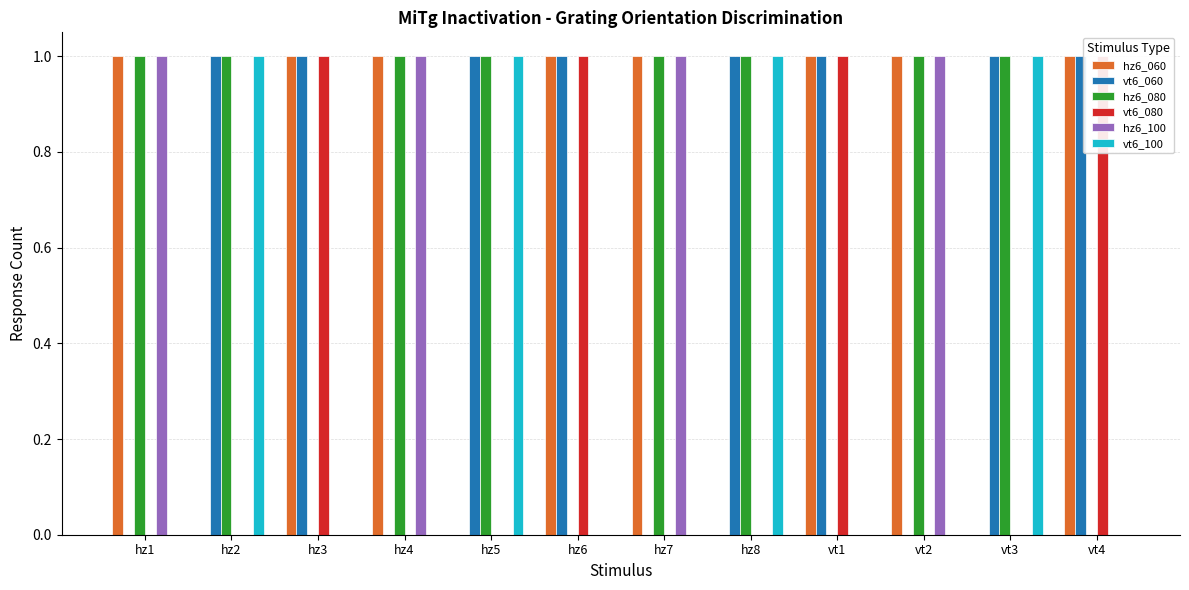

What is the label of the 9th bar from the left?

vt1